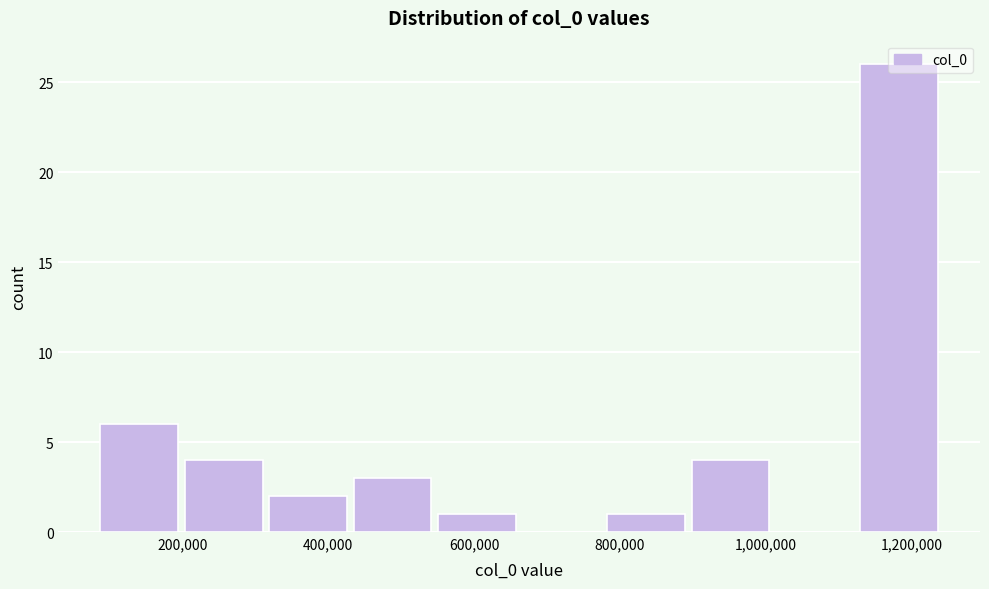

Reading left to right, list every bar in this chart as the range it spans on the x-axis followed by its height. Neither the bar edges nor the heights are printed on the chart, so give them approximately, as read against the axes.

80000 to 200000: 6
200000 to 320000: 4
320000 to 440000: 2
440000 to 560000: 3
560000 to 660000: 1
660000 to 780000: 0
780000 to 900000: 1
900000 to 1020000: 4
1020000 to 1140000: 0
1140000 to 1240000: 26